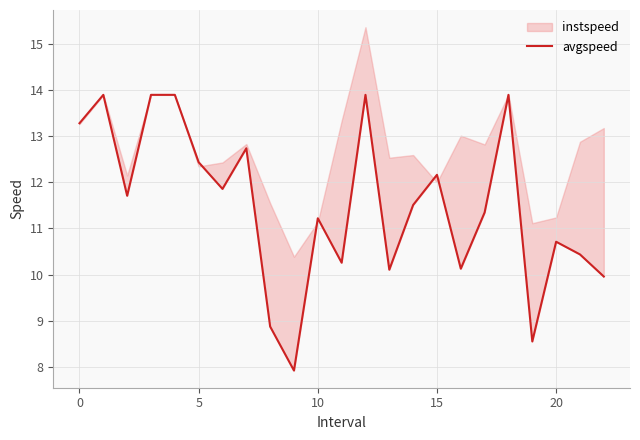

What is the value of the 14th point from the left?

10.1